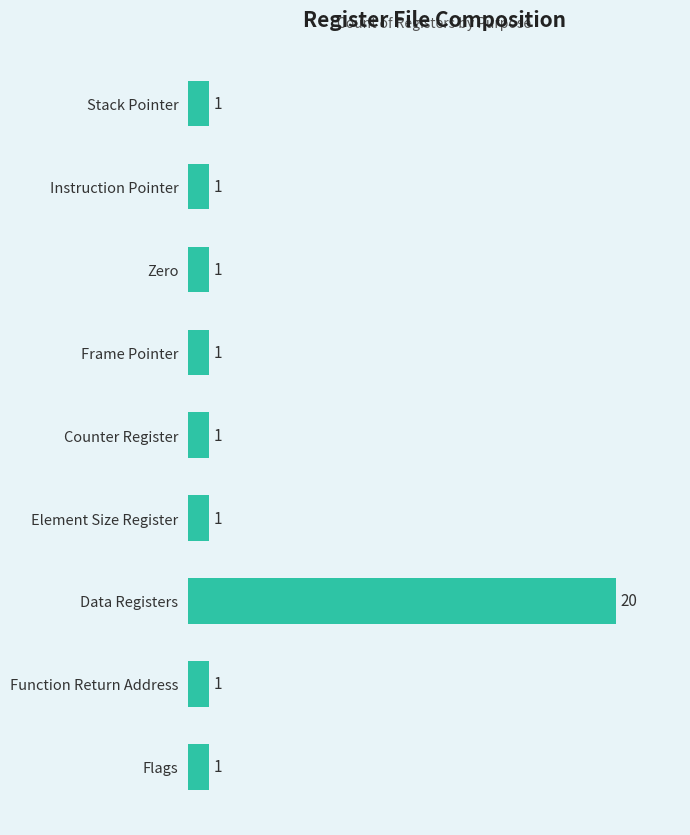

What is the label of the 5th bar from the top?

Counter Register